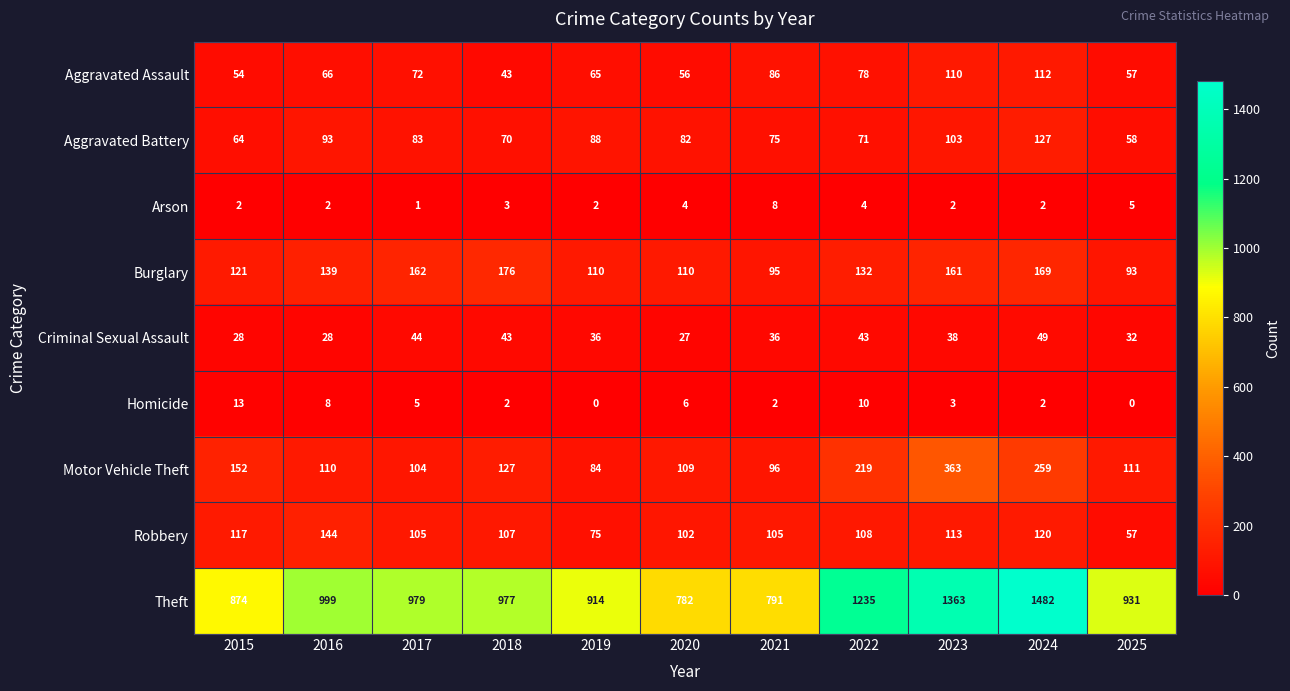

Which series has the largest total across all categories?

Theft